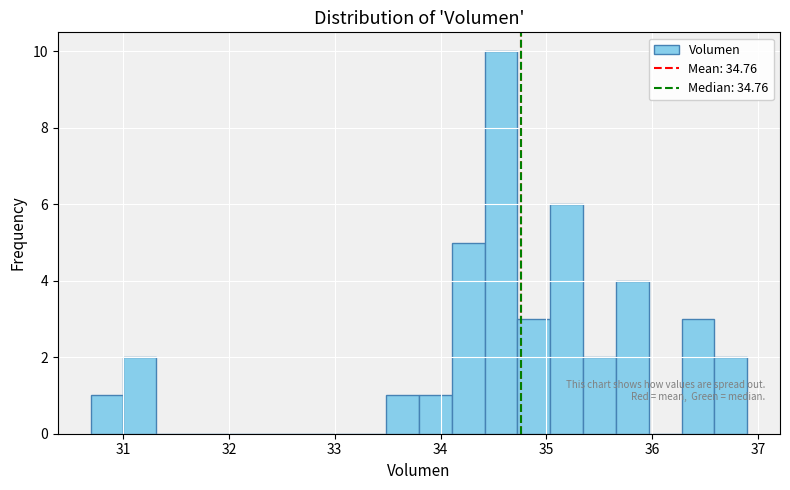

Read against the x-axis, roughly where is the centre of the tallest bar?

34.6